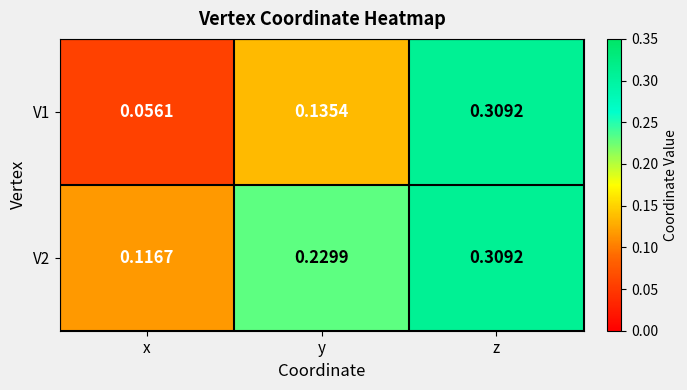

Is the value of V2 at z greater than the value of V1 at x?

Yes